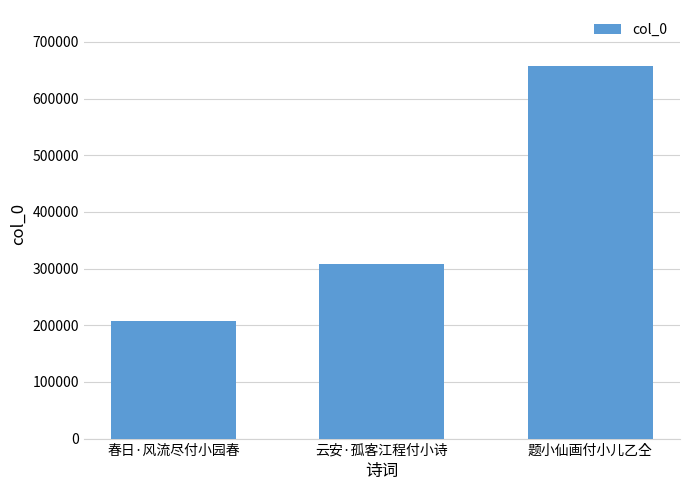

What is the label of the 2nd bar from the left?

云安·孤客江程付小诗